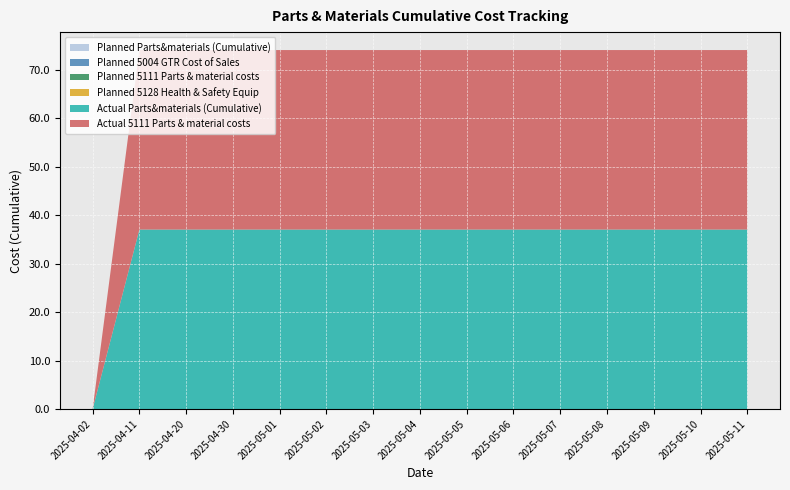

Reading left to right, extract all data points from this chart.

Planned Parts&materials (Cumulative): 0.0	0.0	0.0	0.0	0.0	0.0	0.0	0.0	0.0	0.0	0.0	0.0	0.0	0.0	0.0
Planned 5004 GTR Cost of Sales: 0.0	0.0	0.0	0.0	0.0	0.0	0.0	0.0	0.0	0.0	0.0	0.0	0.0	0.0	0.0
Planned 5111 Parts & material costs: 0.0	0.0	0.0	0.0	0.0	0.0	0.0	0.0	0.0	0.0	0.0	0.0	0.0	0.0	0.0
Planned 5128 Health & Safety Equip: 0.0	0.0	0.0	0.0	0.0	0.0	0.0	0.0	0.0	0.0	0.0	0.0	0.0	0.0	0.0
Actual Parts&materials (Cumulative): 0.0	37.0	37.0	37.0	37.0	37.0	37.0	37.0	37.0	37.0	37.0	37.0	37.0	37.0	37.0
Actual 5111 Parts & material costs: 0.0	37.0	37.0	37.0	37.0	37.0	37.0	37.0	37.0	37.0	37.0	37.0	37.0	37.0	37.0